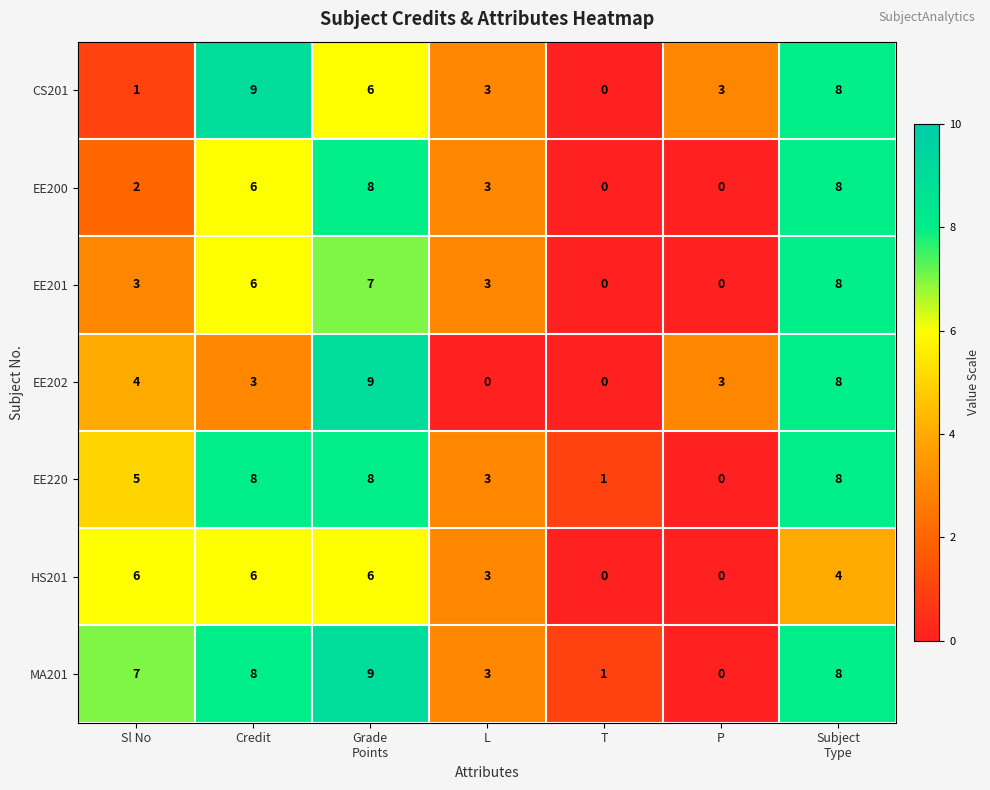

How many CS201 values are between 1 and 8?

5